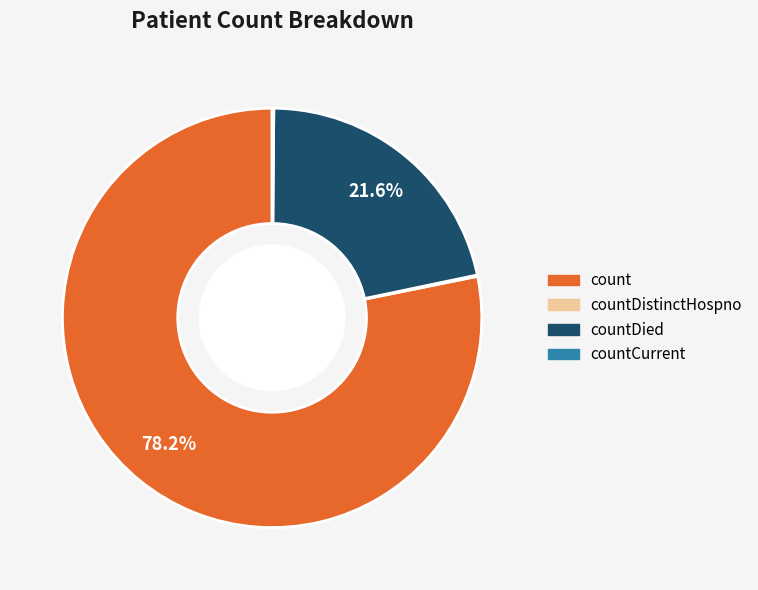

Which slice represents more than half of the pie?

count